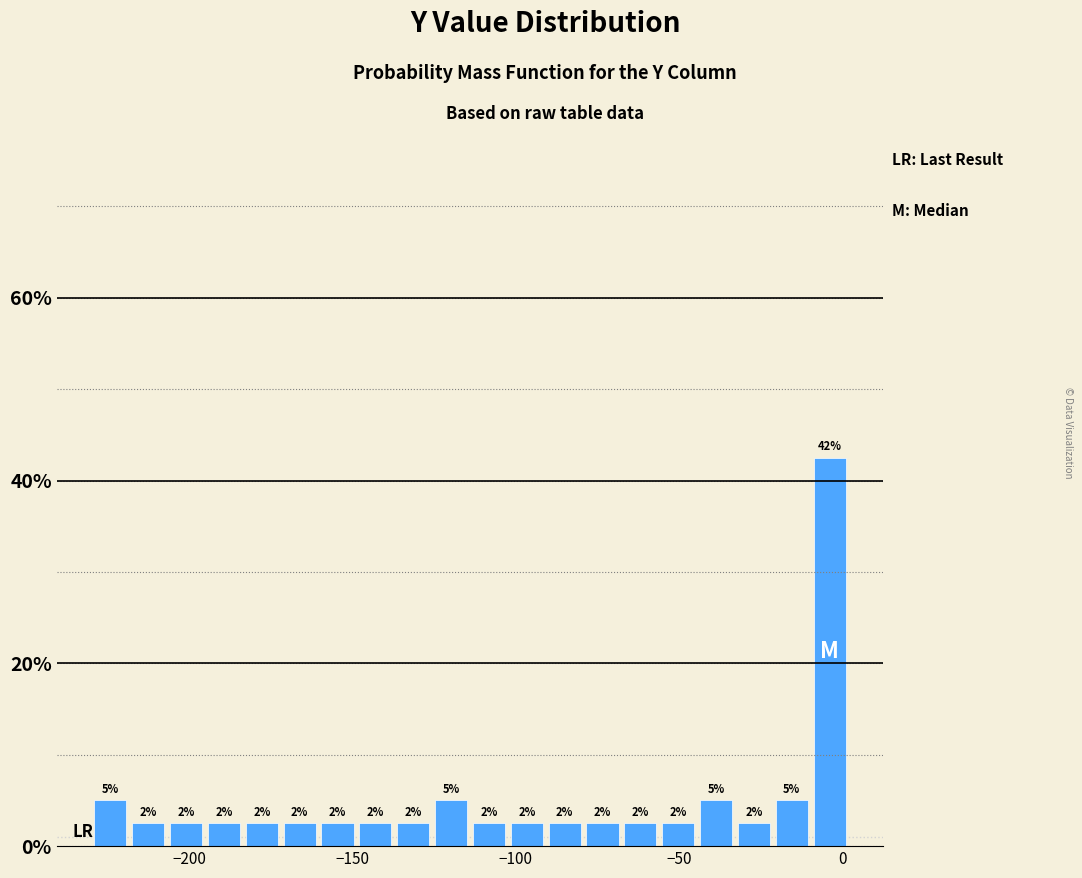

Read against the x-axis, roughly where is the centre of the tallest bar?

-5